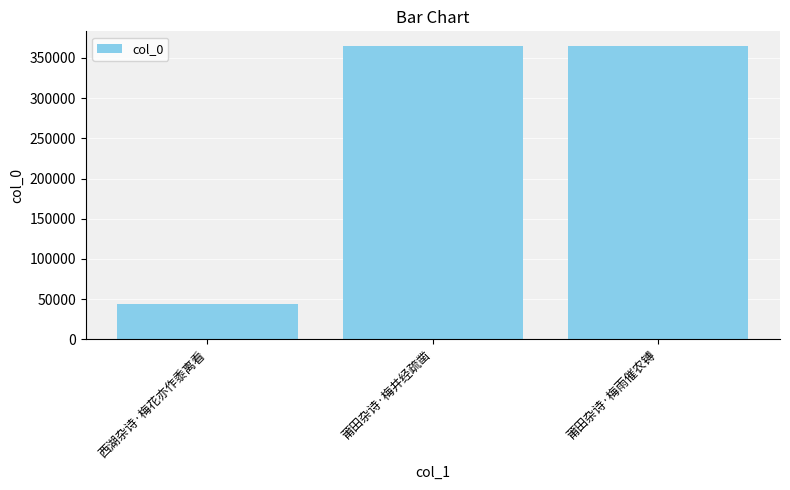

What is the change in value from 西湖杂诗·梅花亦作黍离看 to 莆田杂诗·梅井经疏凿?

+321079